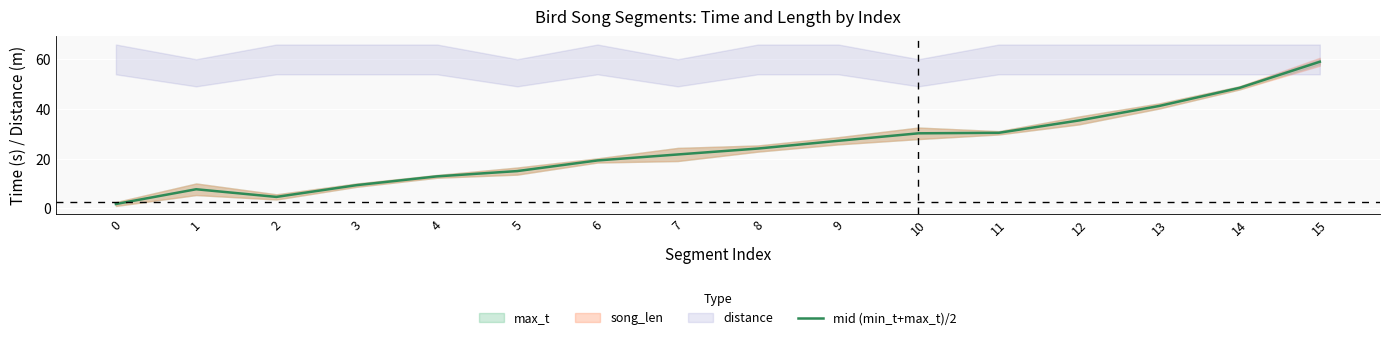

The chart shows a value of 12.9 at 4. True or false?

True